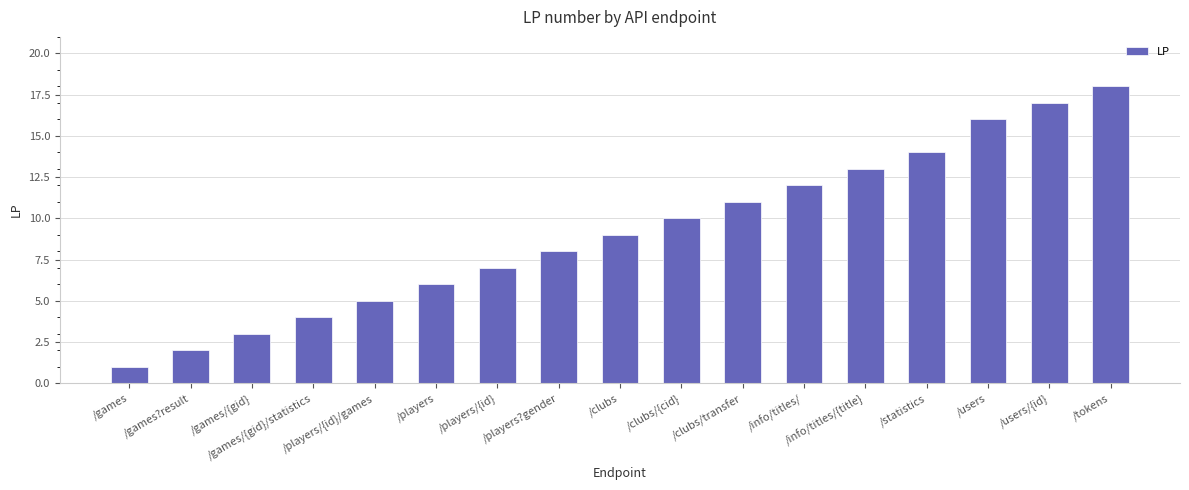

What is the change in value from /users to /tokens?

+2